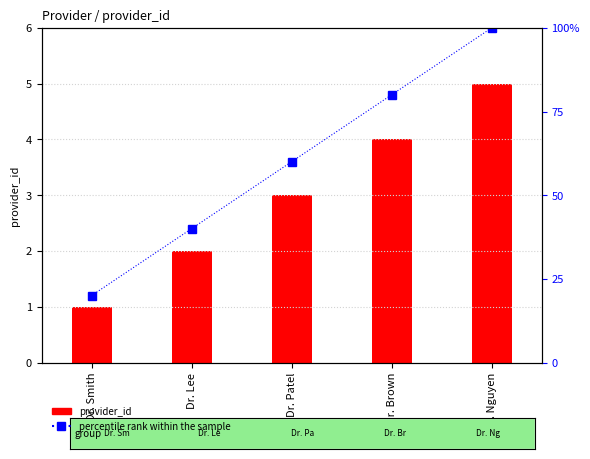

At which label is percentile rank within the sample closest to 60?

Dr. Patel